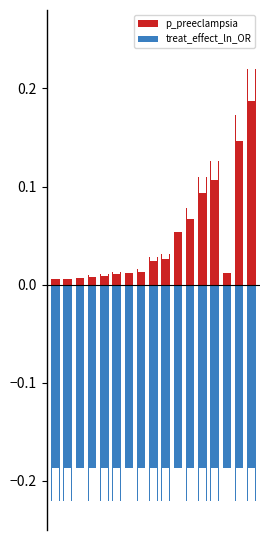

Is the value of treat_effect_ln_OR at 11 greater than the value of p_preeclampsia at 8?

No